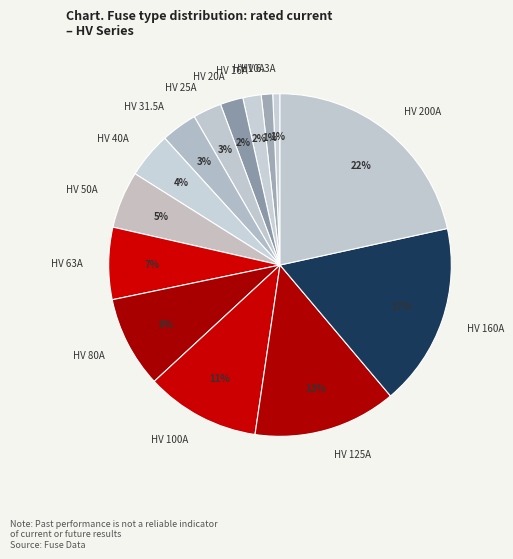

Is the sum of HV 50A and HV 16A greater than half?

No